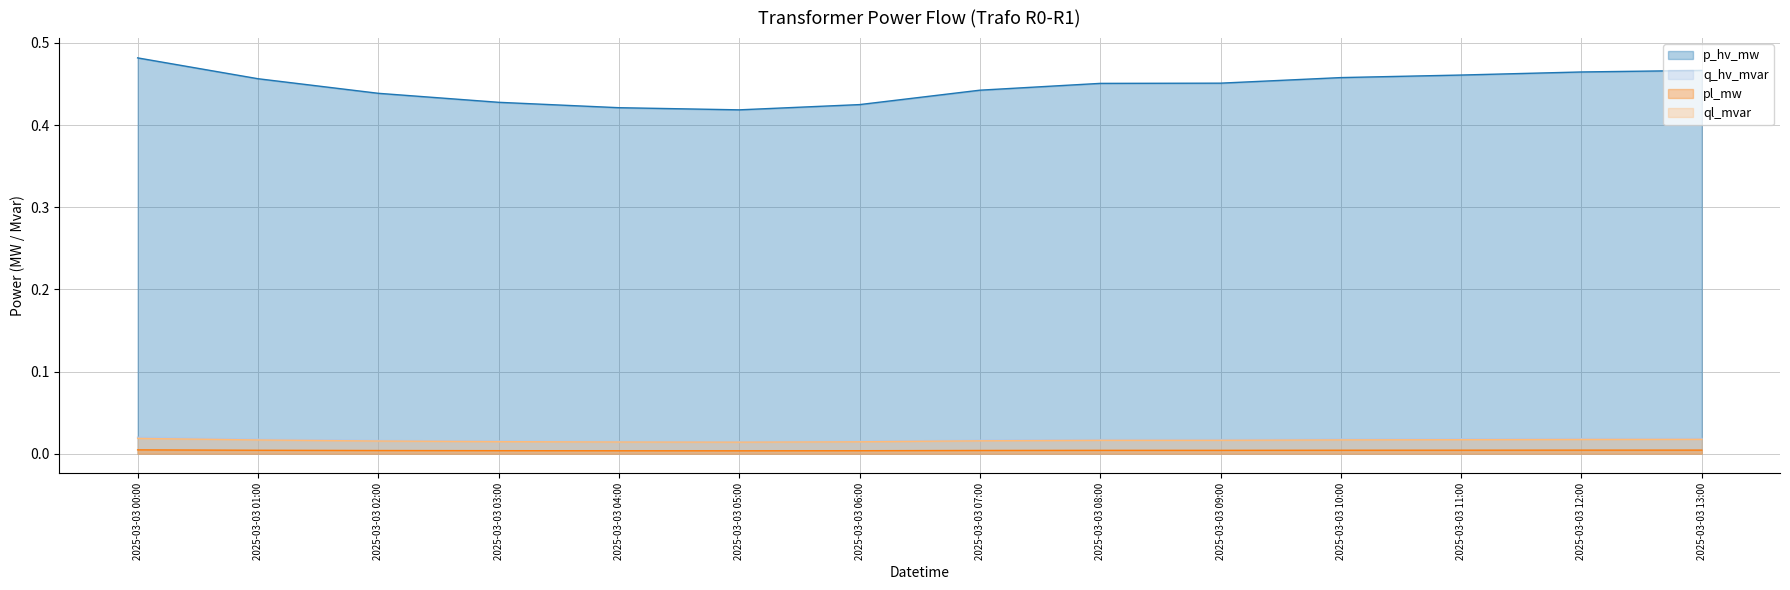

What position from the right is 2025-03-03 05:00?

9